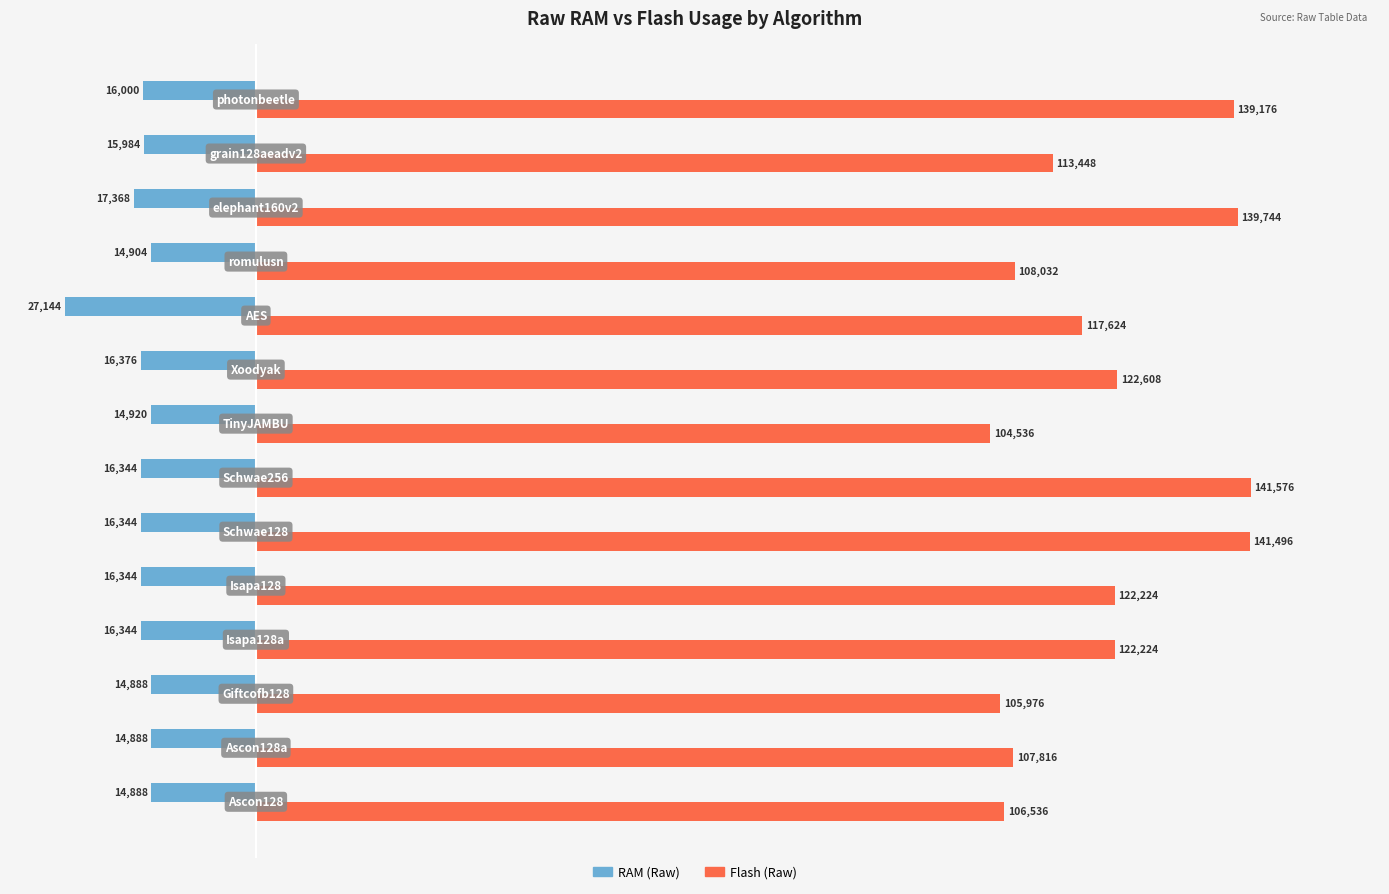

Which series has the largest total across all categories?

Flash (Raw)